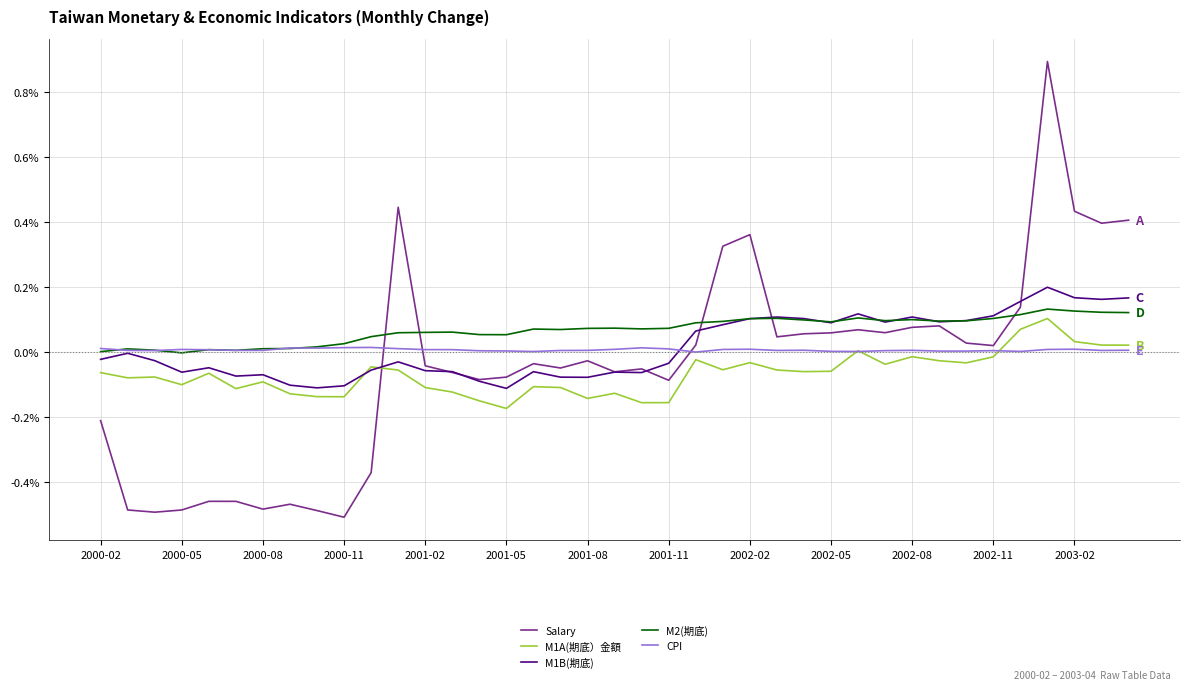

Which series has the largest range (max minus min)?

Salary